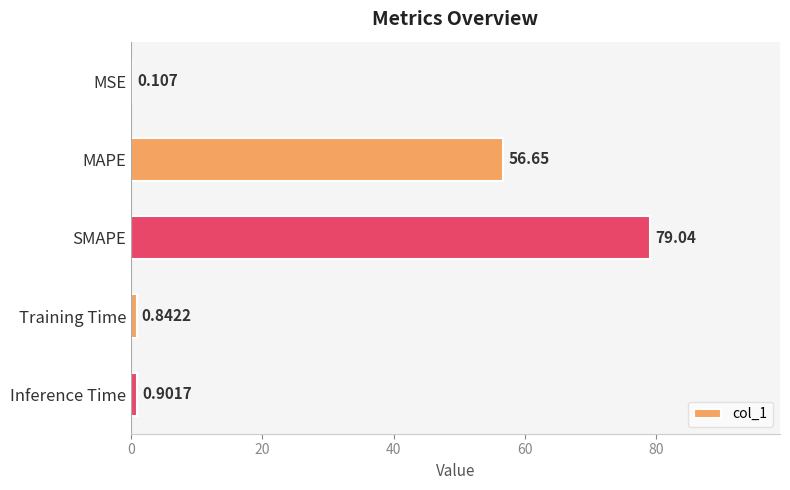

Between SMAPE and MSE, which is larger?

SMAPE